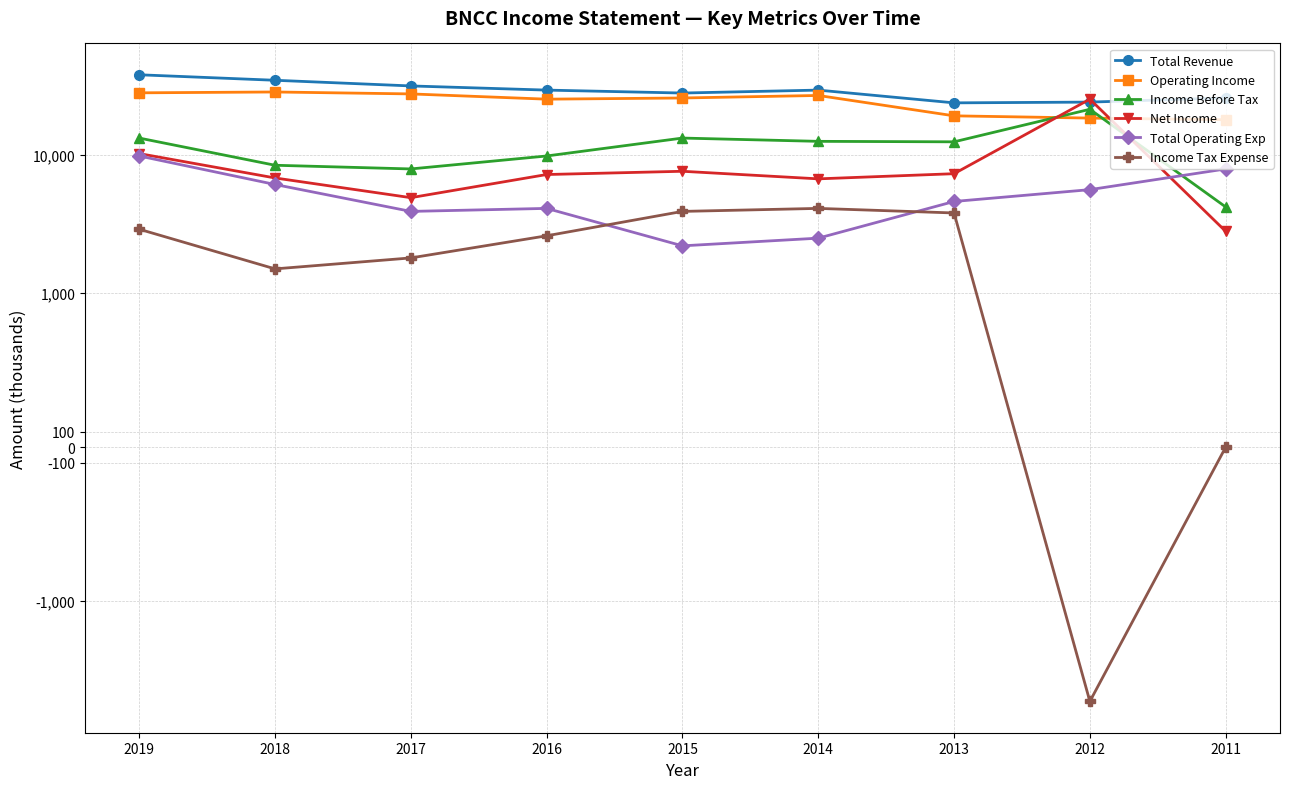

Reading left to right, what are all the values shown in this chart?

Total Revenue: 37800	34500	31400	29300	27900	29300	23700	24000	25700
Operating Income: 28000	28400	27500	25200	25700	26800	19100	18400	17900
Income Before Tax: 13200	8400	7900	9800	13200	12500	12400	21300	4200
Net Income: 10200	6800	4900	7200	7600	6700	7300	25200	2800
Total Operating Exp: 9800	6100	3900	4100	2200	2500	4600	5600	7900
Income Tax Expense: 2900	1500	1800	2600	3900	4100	3800	-5300	0